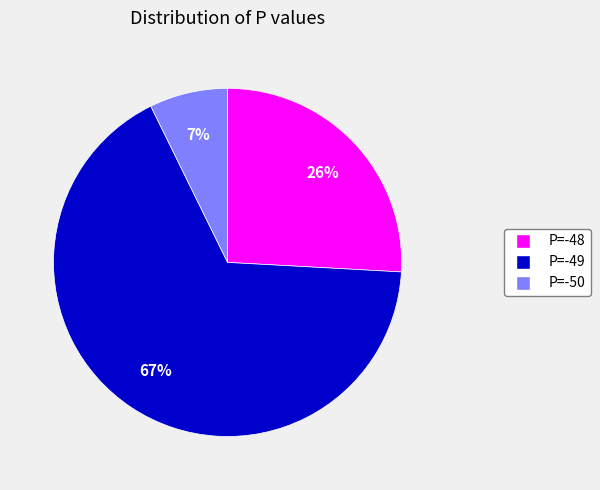

Which slice represents more than half of the pie?

P=-49